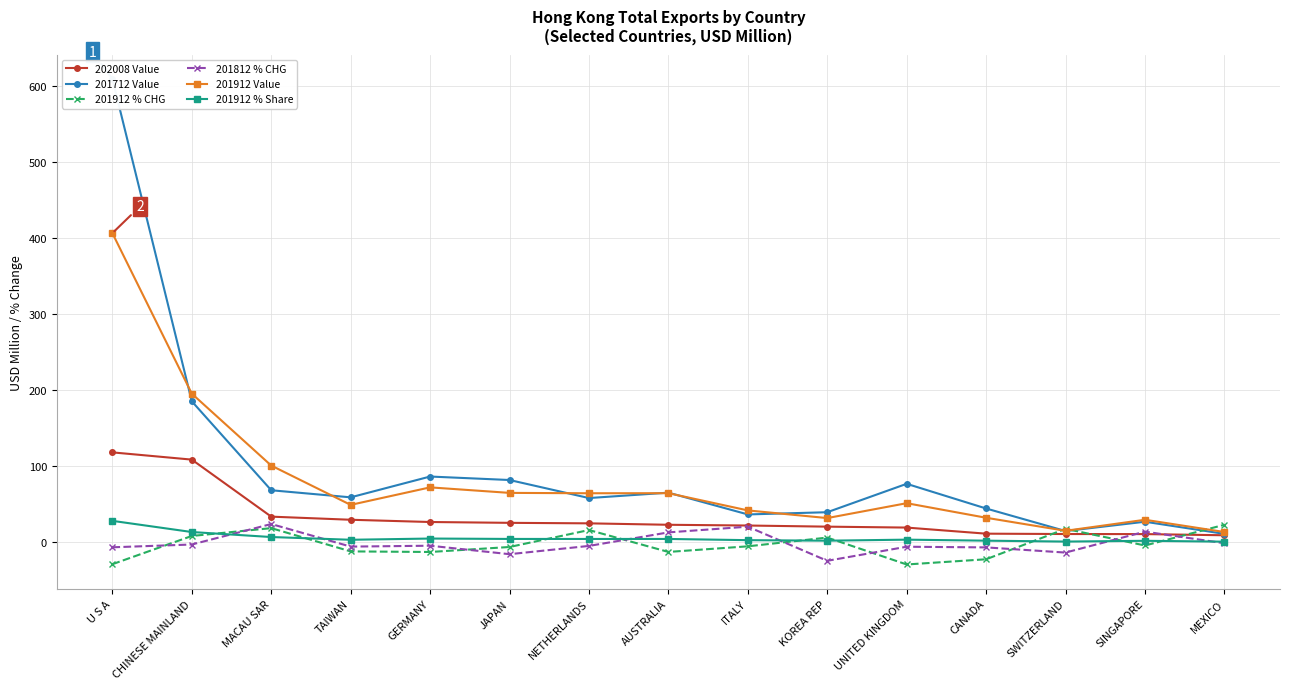

At which label is 201912 % CHG closest to -2?

SINGAPORE